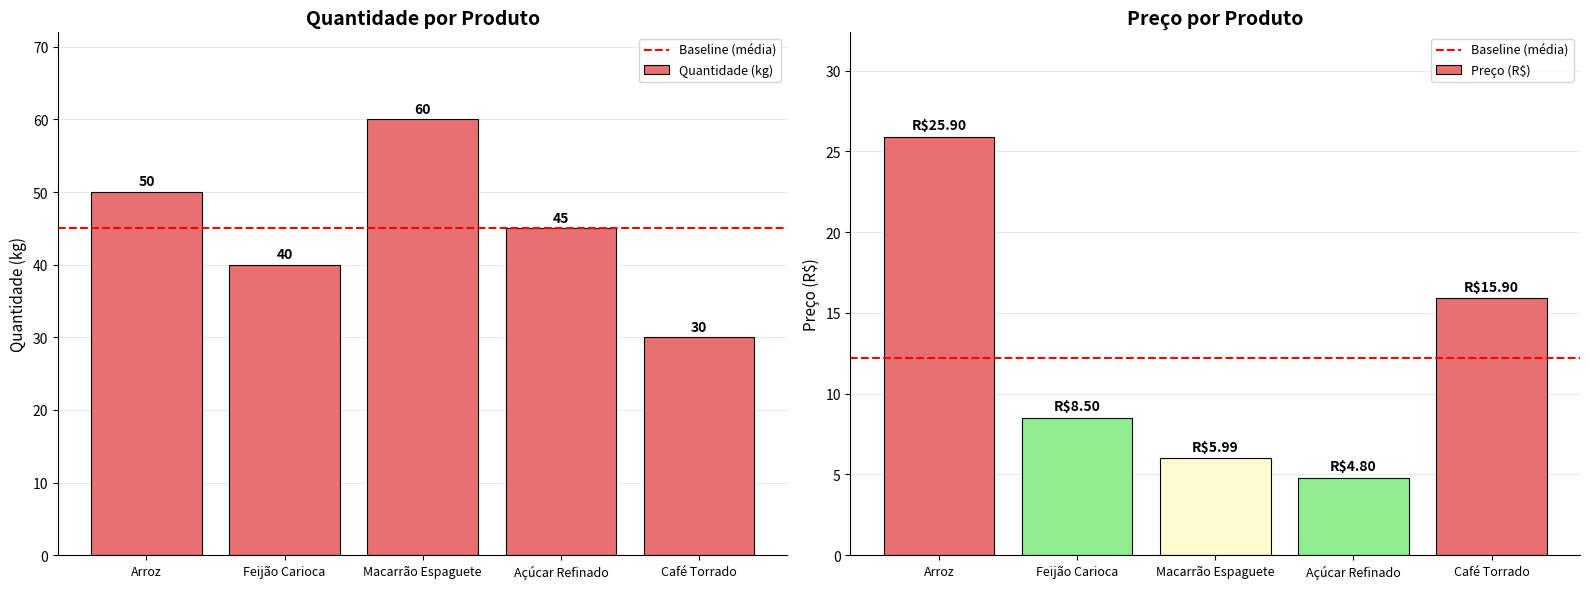

How many data points in Preço (R$) are less than 8?

2